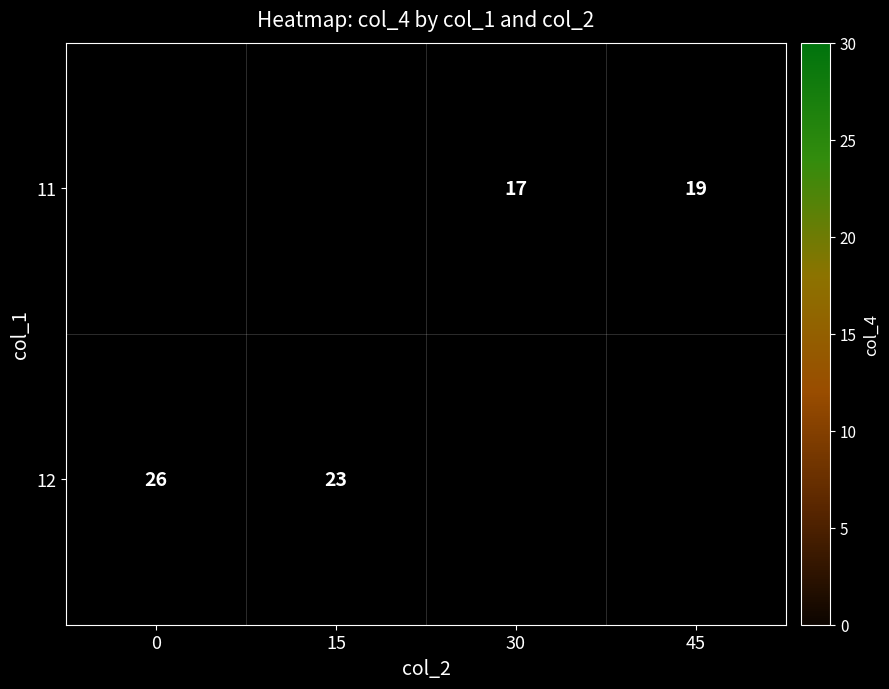

True or false: 11 has a value of 19 at 45.

True